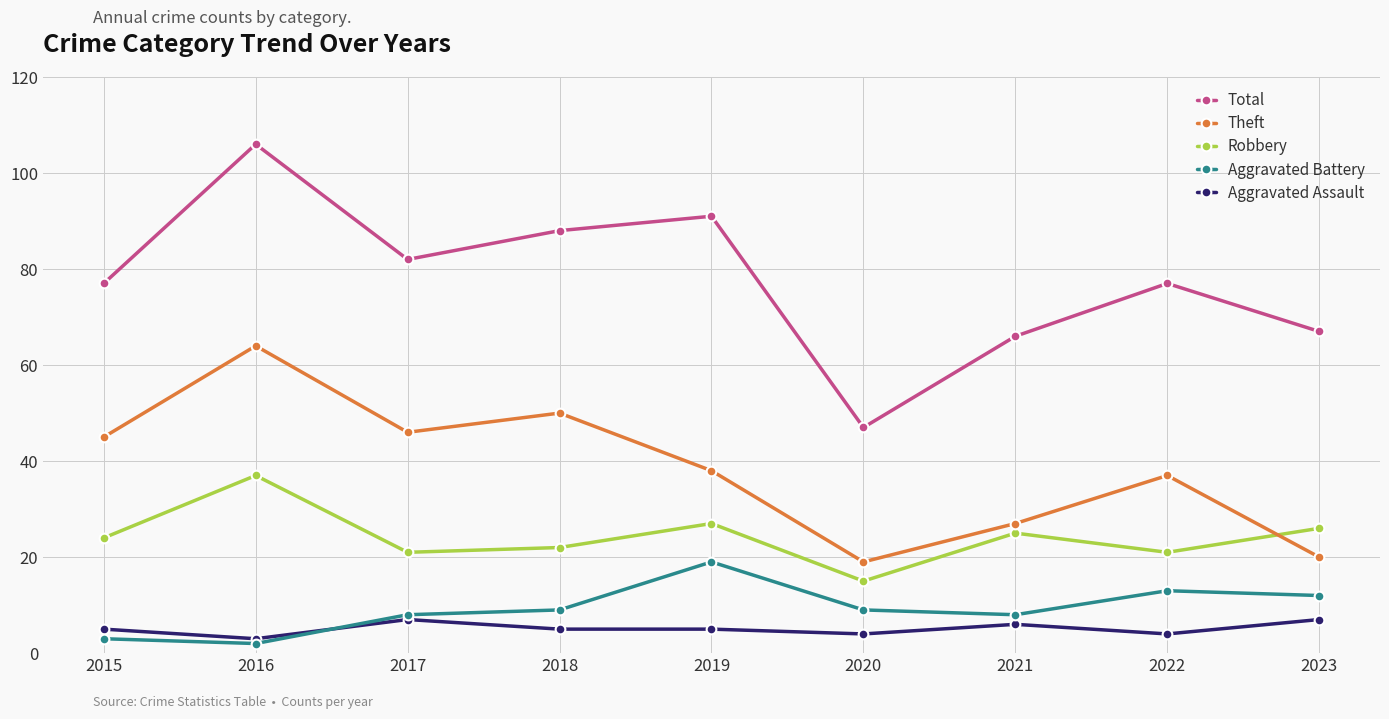

Which series has the widest spread of values?

Total